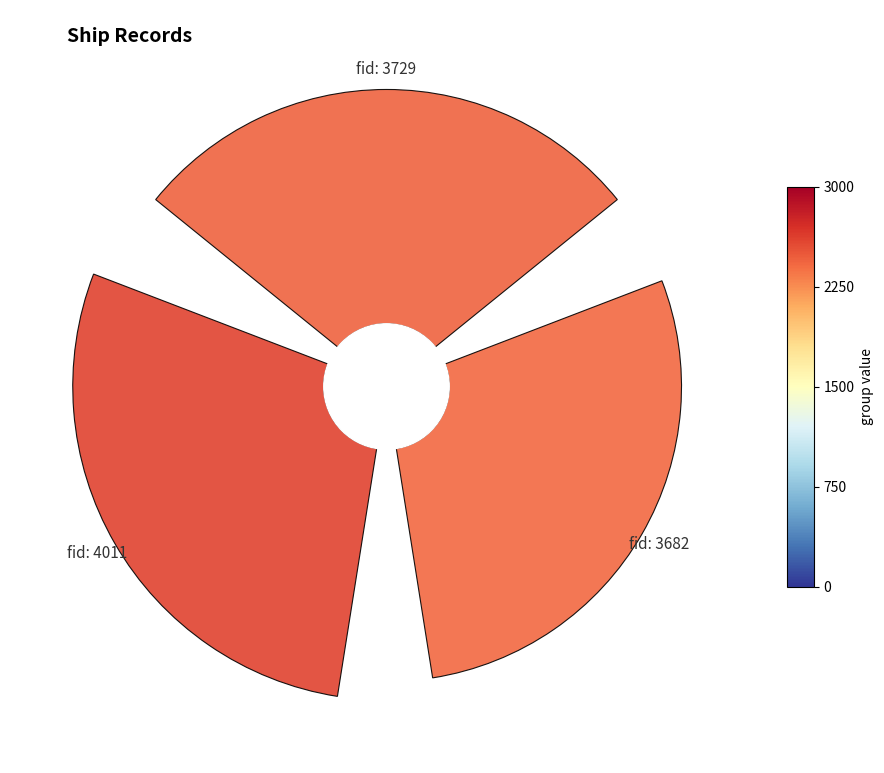

How many slices are in this pie chart?

3